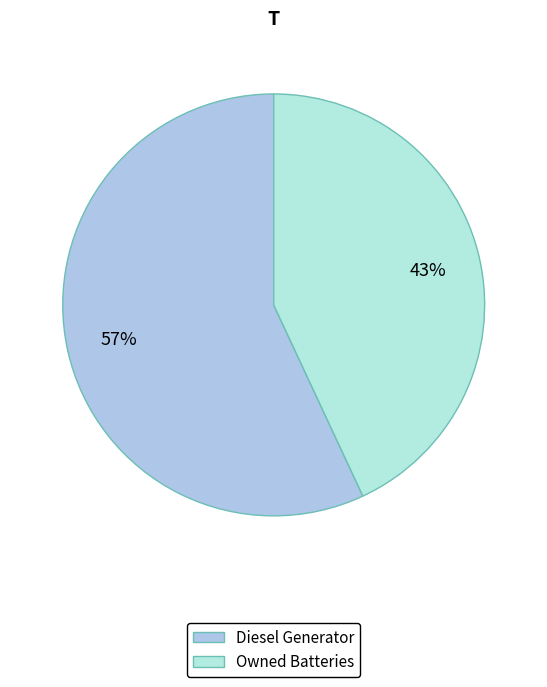

What is the ratio of the value at Diesel Generator to the value at Owned Batteries?

1.3